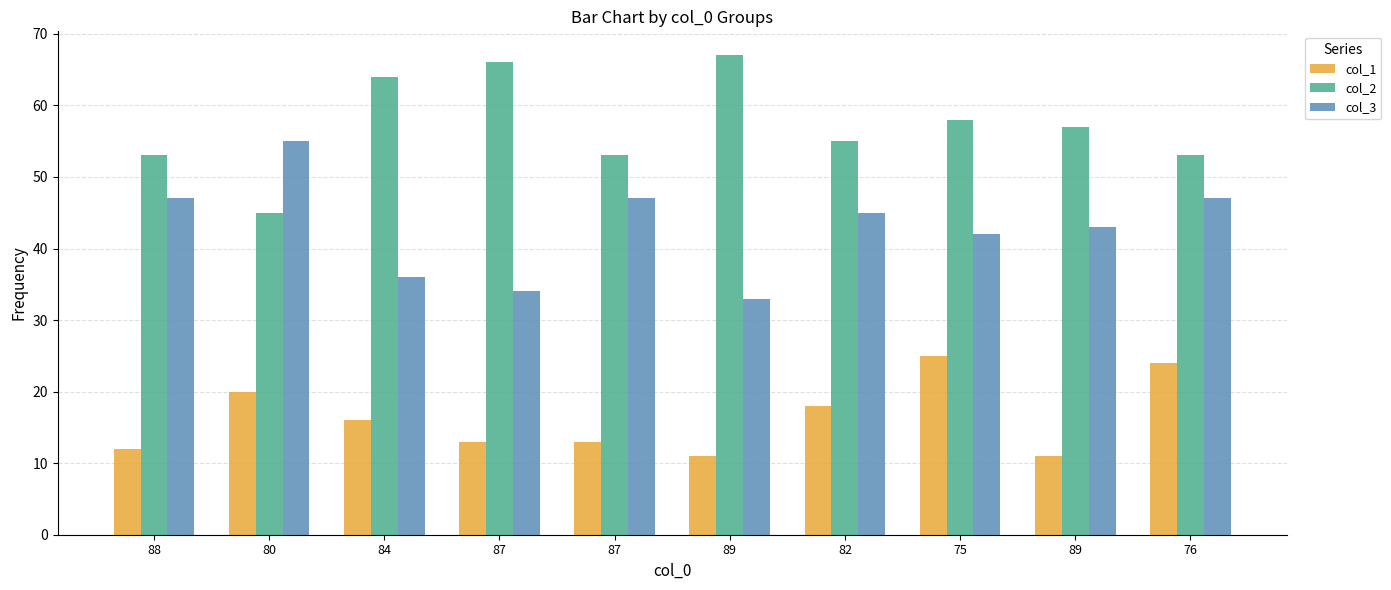

What is the difference between the col_1 values at 87 and 82?

5